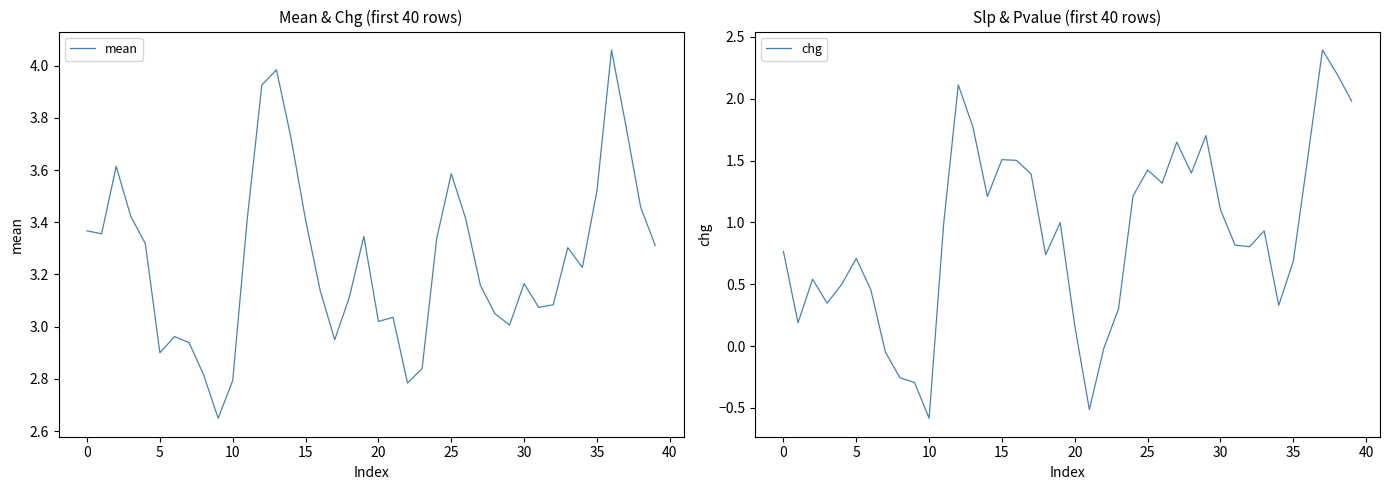

Rank the series by their average value, from highest to lowest.

mean, chg